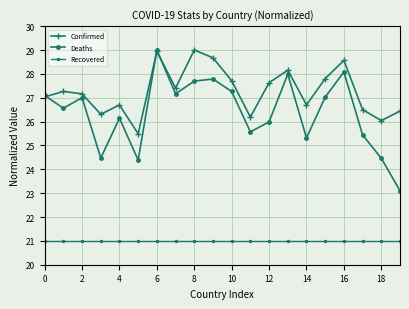

Count the number of categories in the chart.

20